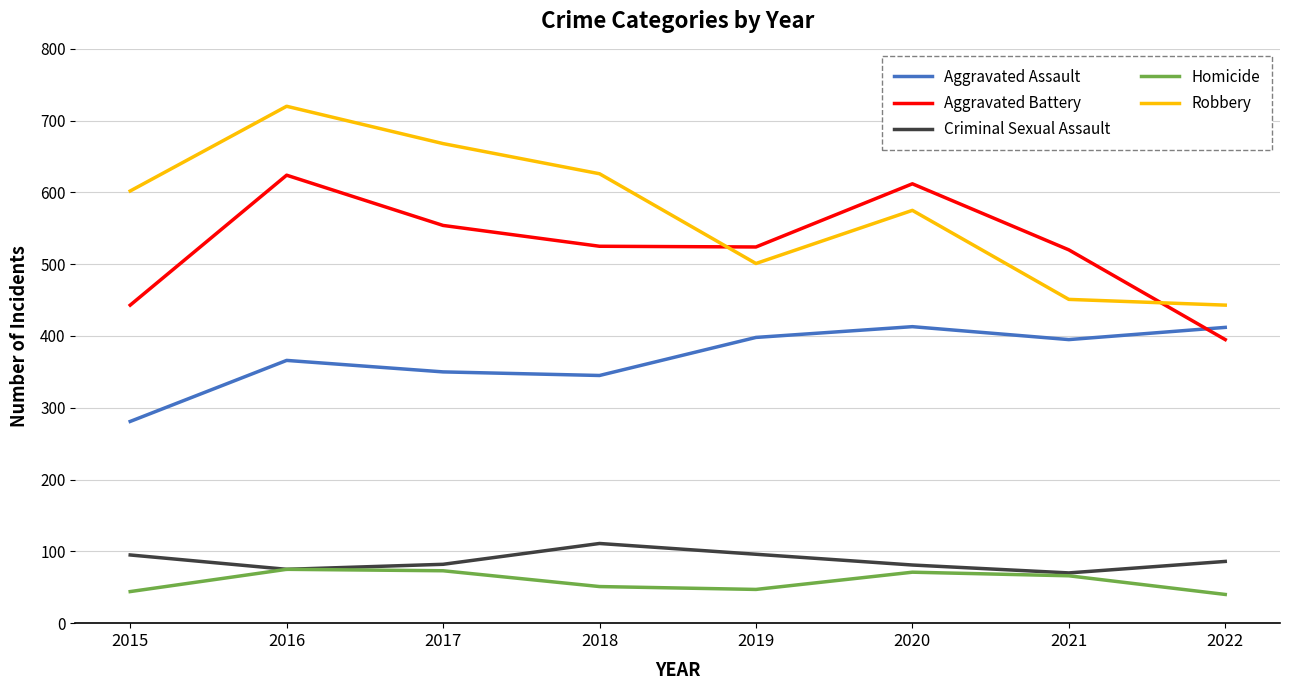

True or false: Homicide has a value of 75 at 2016.

True